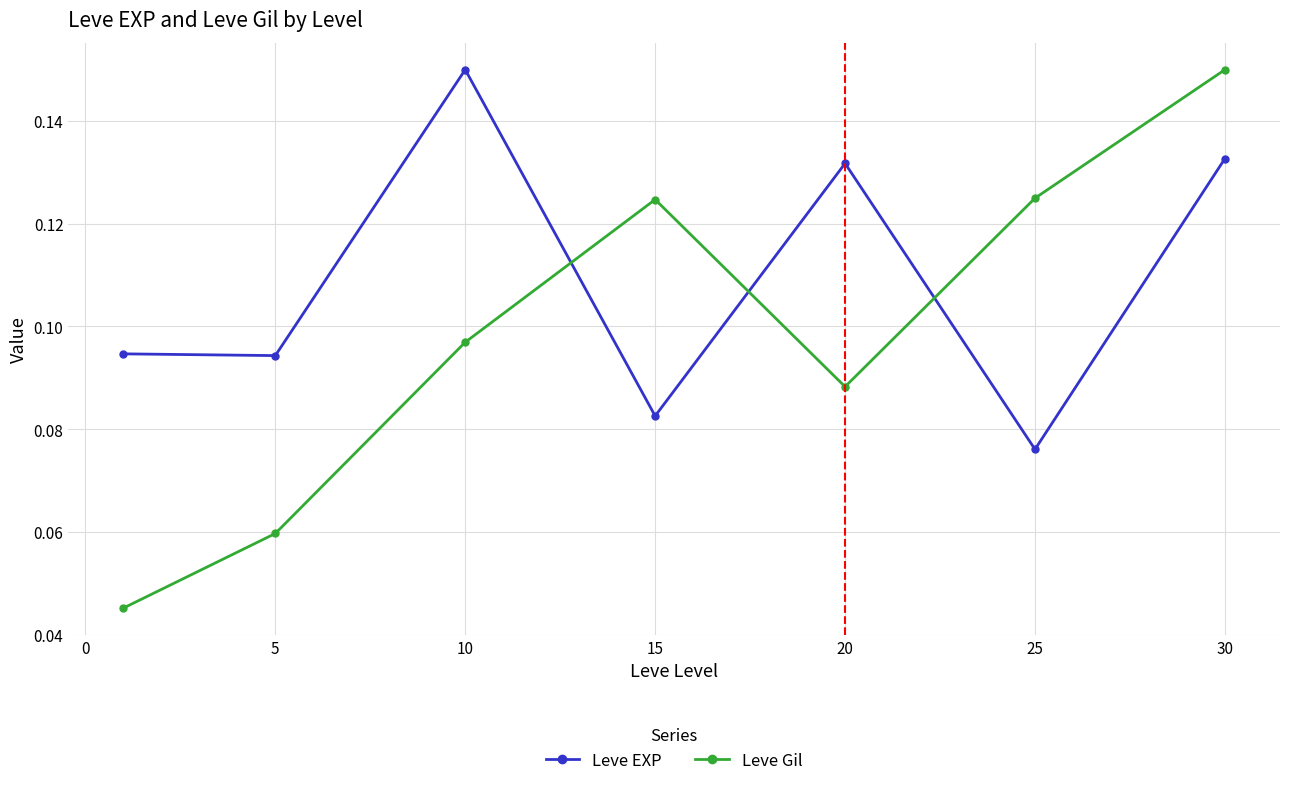

List the series in order of their overall mean, lowest first.

Leve Gil, Leve EXP